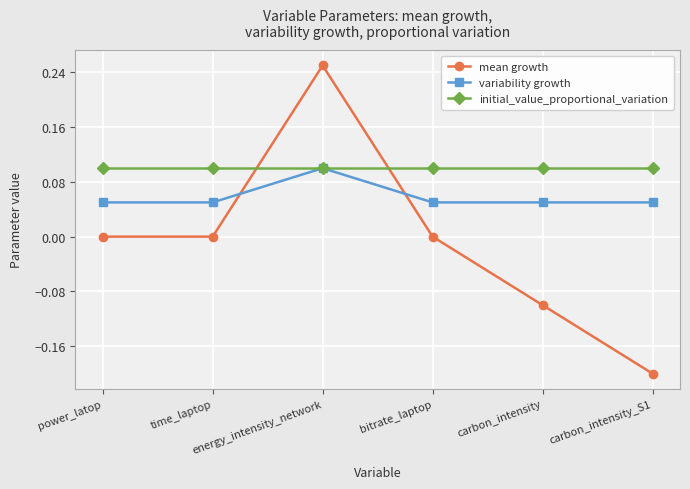

Is this an area chart (filled region under the line)?

No